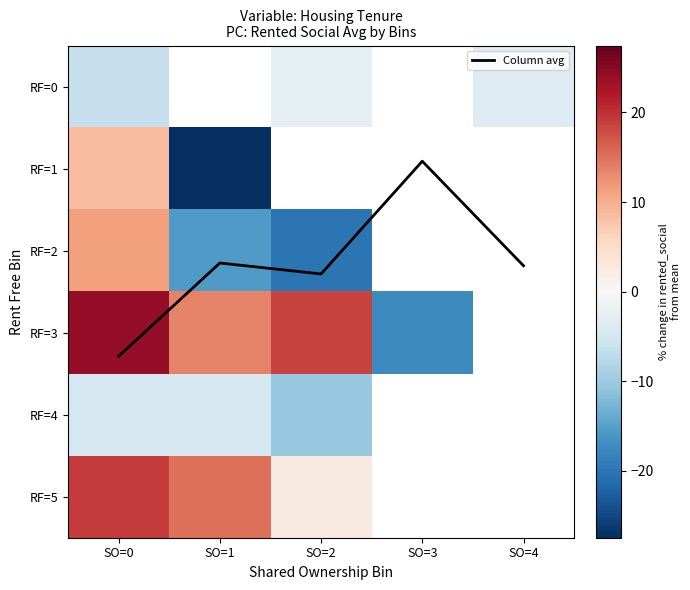

Between SO=1 and SO=4, which series saw the biggest shift?

Column avg